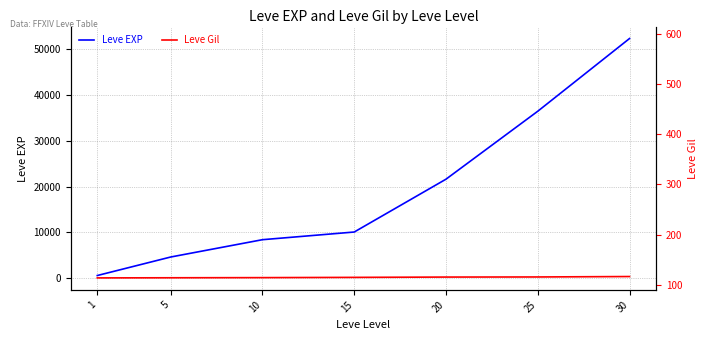

Rank the categories by Leve EXP value from lowest to highest.

1, 5, 10, 15, 20, 25, 30